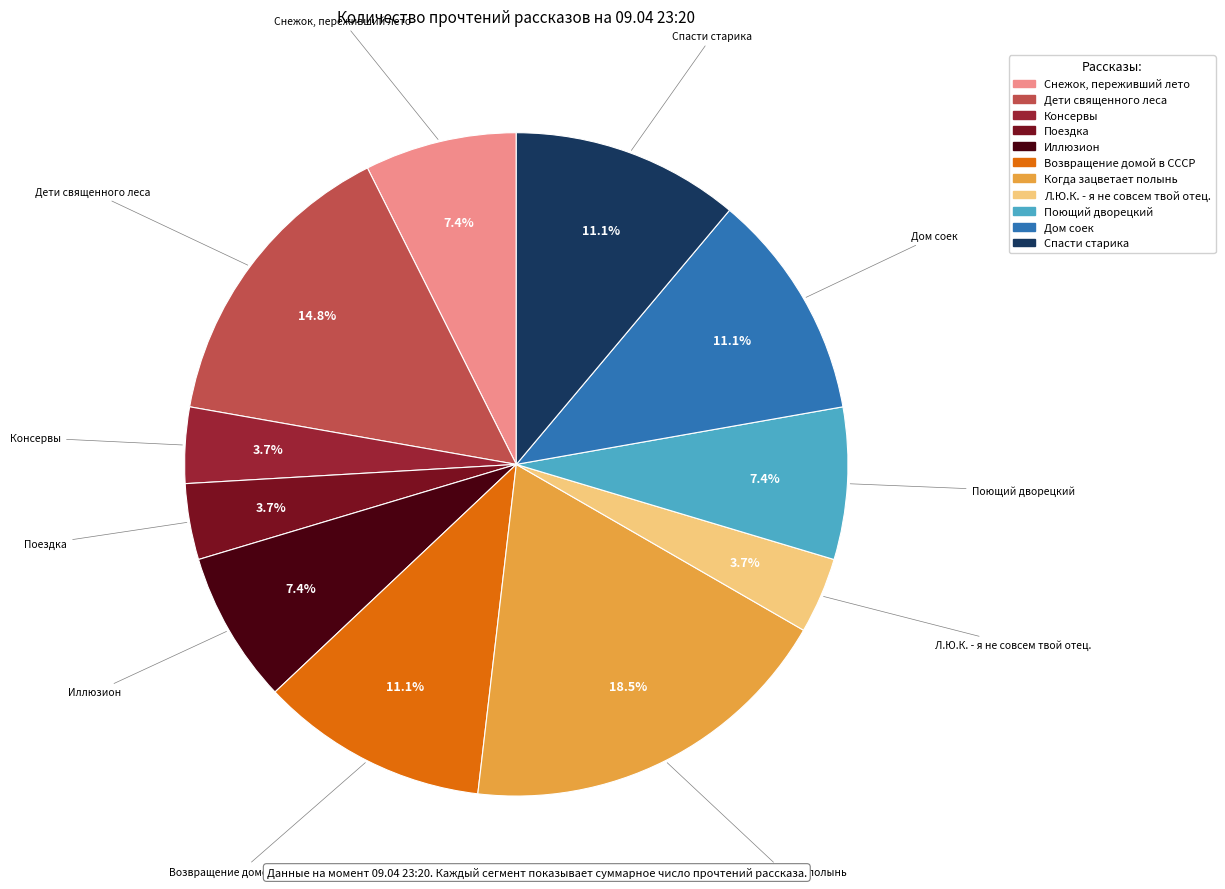

Does any single category account for the majority?

No